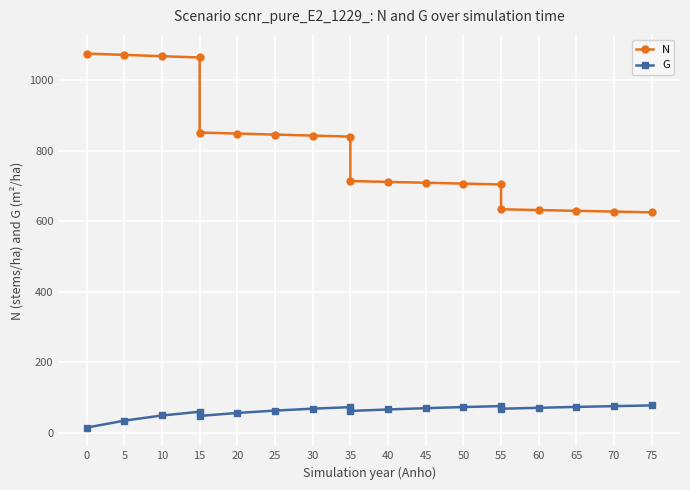

Rank the series by their maximum value, from highest to lowest.

N, G